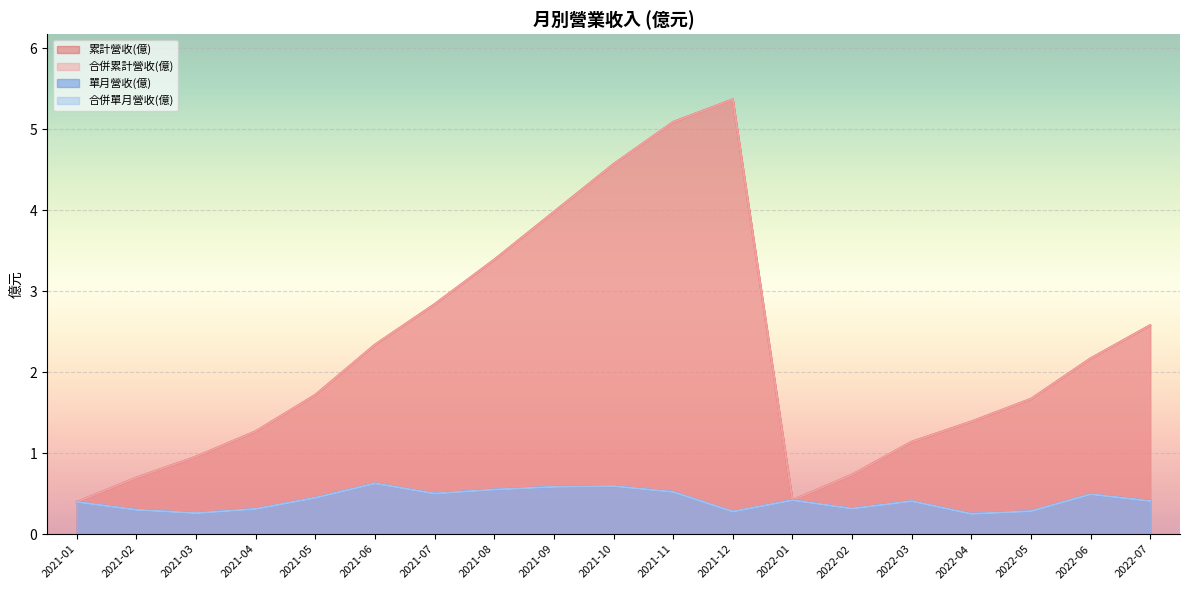

Reading left to right, extract all data points from this chart.

累計營收(億): 2022-07=2.6	2022-06=2.2	2022-05=1.7	2022-04=1.4	2022-03=1.1	2022-02=0.7	2022-01=0.4	2021-12=5.4	2021-11=5.1	2021-10=4.6	2021-09=4.0	2021-08=3.4	2021-07=2.8	2021-06=2.3	2021-05=1.7	2021-04=1.3	2021-03=1.0	2021-02=0.7	2021-01=0.4
合併累計營收(億): 2022-07=2.6	2022-06=2.2	2022-05=1.7	2022-04=1.4	2022-03=1.1	2022-02=0.7	2022-01=0.4	2021-12=5.4	2021-11=5.1	2021-10=4.6	2021-09=4.0	2021-08=3.4	2021-07=2.8	2021-06=2.3	2021-05=1.7	2021-04=1.3	2021-03=1.0	2021-02=0.7	2021-01=0.4
單月營收(億): 2022-07=0.4	2022-06=0.5	2022-05=0.3	2022-04=0.2	2022-03=0.4	2022-02=0.3	2022-01=0.4	2021-12=0.3	2021-11=0.5	2021-10=0.6	2021-09=0.6	2021-08=0.6	2021-07=0.5	2021-06=0.6	2021-05=0.4	2021-04=0.3	2021-03=0.3	2021-02=0.3	2021-01=0.4
合併單月營收(億): 2022-07=0.4	2022-06=0.5	2022-05=0.3	2022-04=0.2	2022-03=0.4	2022-02=0.3	2022-01=0.4	2021-12=0.3	2021-11=0.5	2021-10=0.6	2021-09=0.6	2021-08=0.6	2021-07=0.5	2021-06=0.6	2021-05=0.4	2021-04=0.3	2021-03=0.3	2021-02=0.3	2021-01=0.4